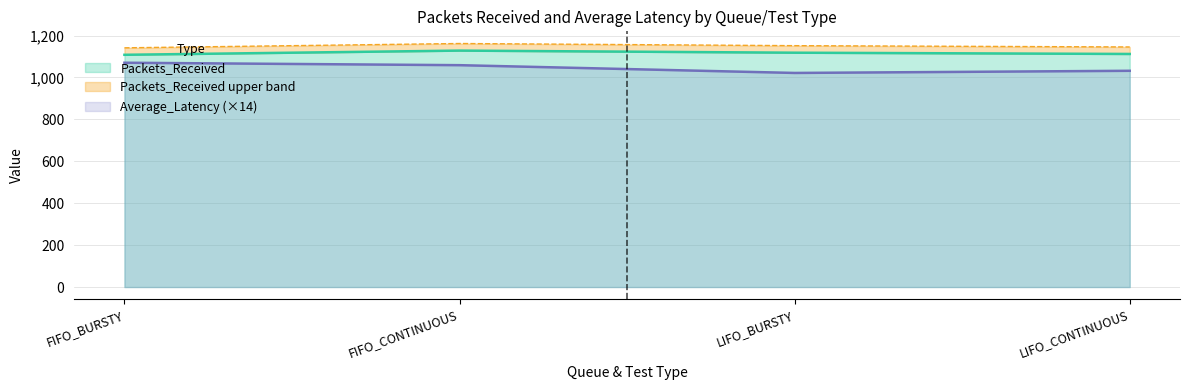

What is the smallest value displayed?

73.0